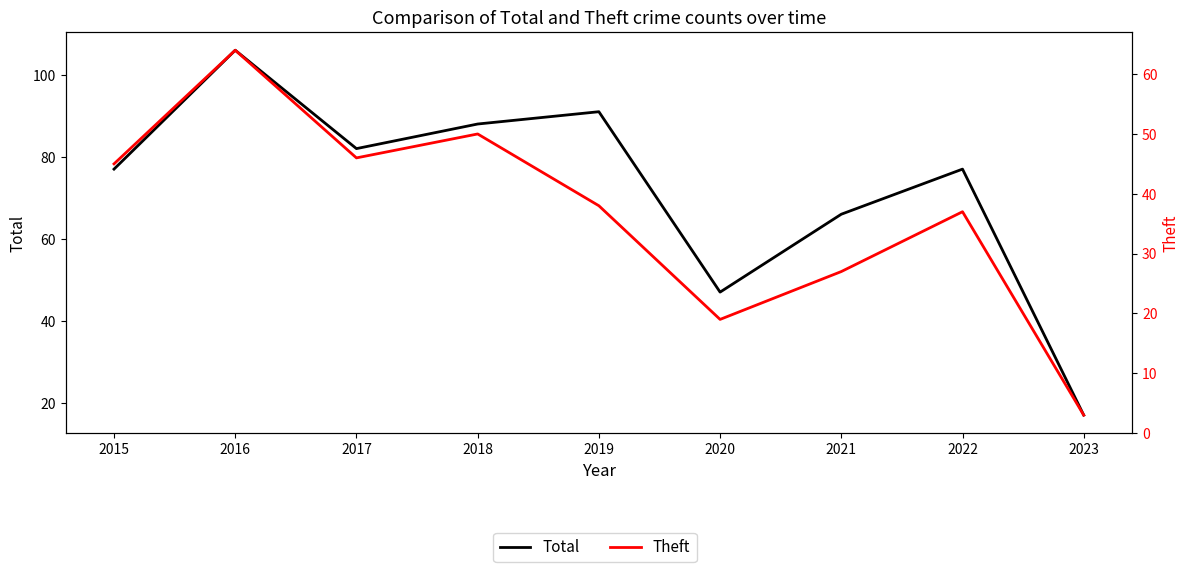

What are all the series names shown in the legend?

Total, Theft